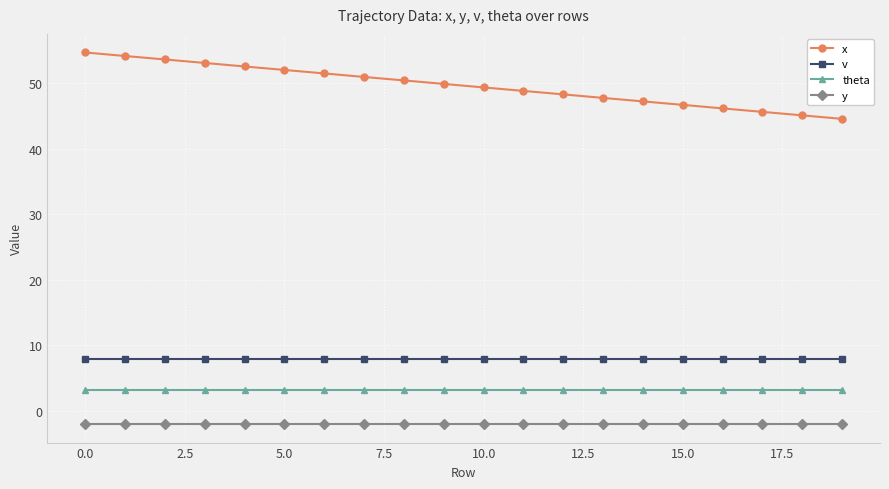

What is the average value of the theta series?

3.1